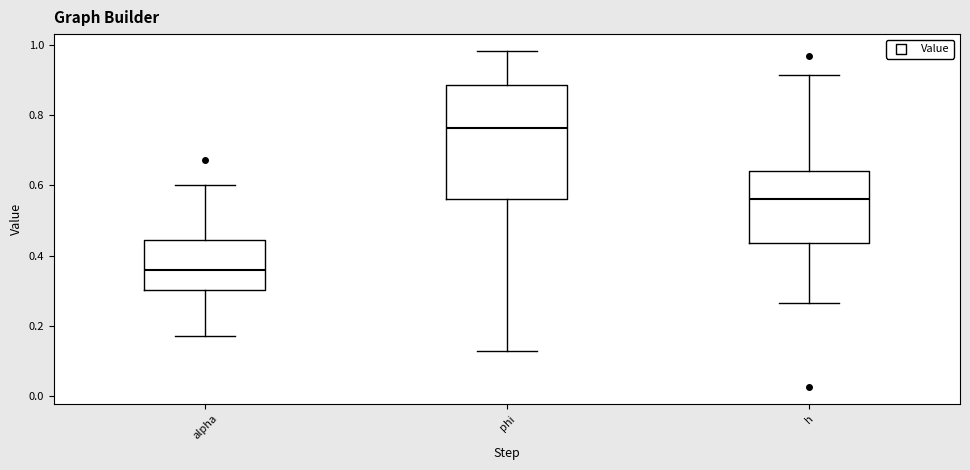

Reading left to right, transcribe this box plot: for each box, give where its median line is, the range the box spans, and where its two whiskers end, as read against the y-axis. The values are not printed on the chart, so give them approximately, as read against the axis.

alpha: median 0.36, box 0.30 to 0.44, whiskers 0.18 to 0.60
phi: median 0.76, box 0.56 to 0.88, whiskers 0.12 to 0.98
h: median 0.56, box 0.44 to 0.64, whiskers 0.26 to 0.92